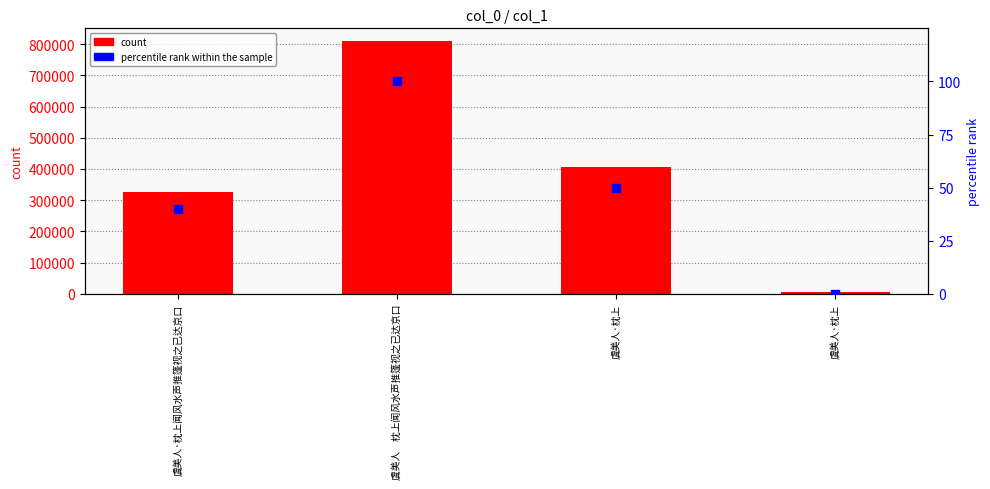

What is the total value across all series at 虞美人·枕上闻风水声推篷视之已达京口?

325582.7